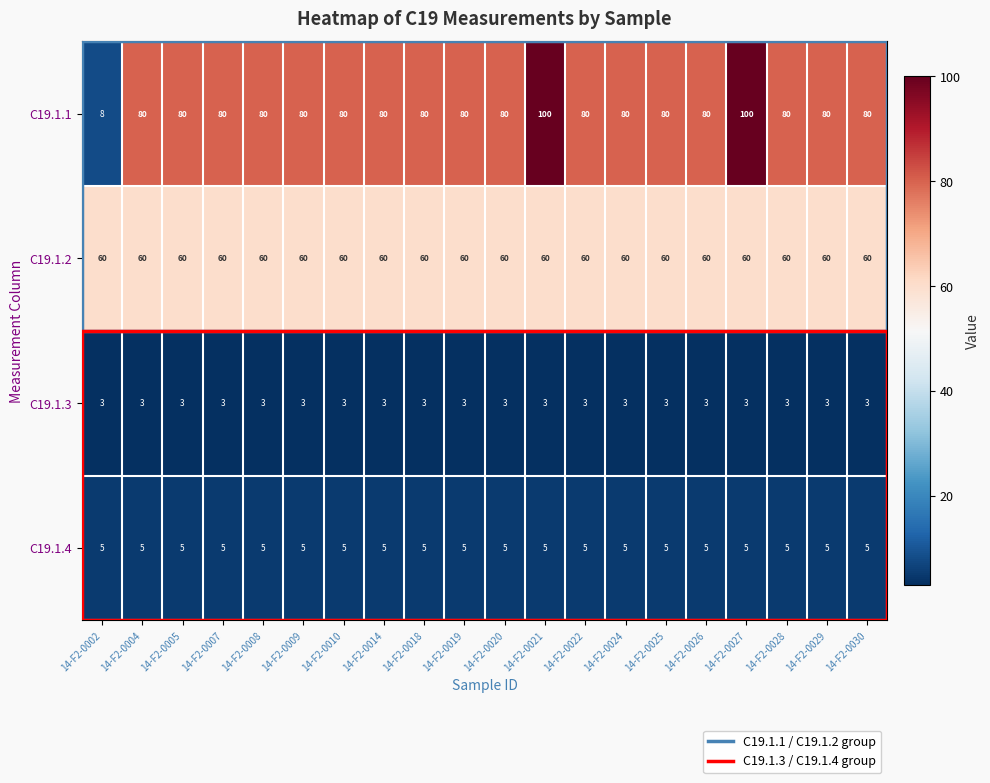

Is it true that C19.1.2 equals 60 at 14-F2-0022?

True